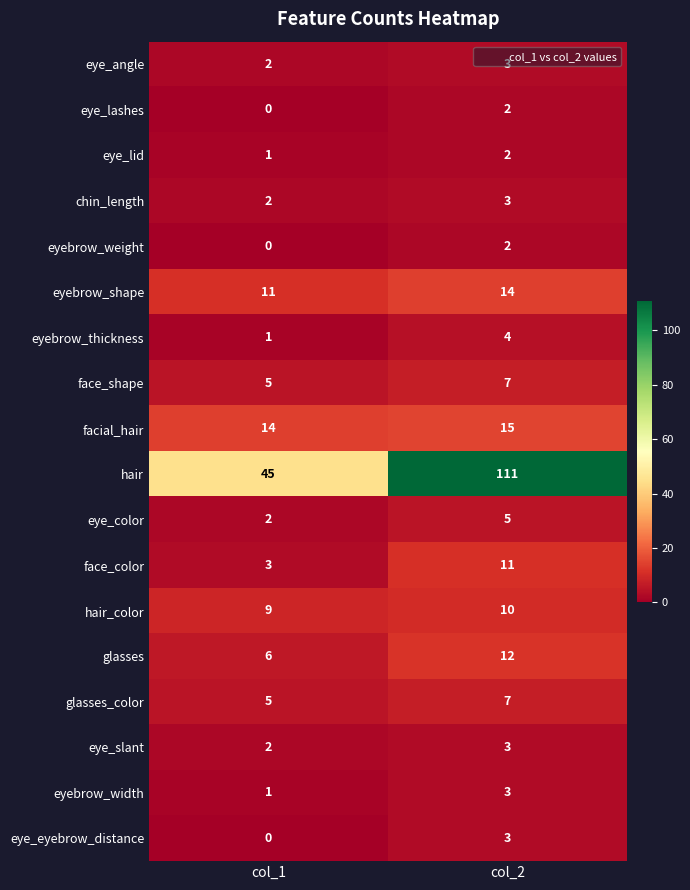

How many categories are shown in the chart?

2